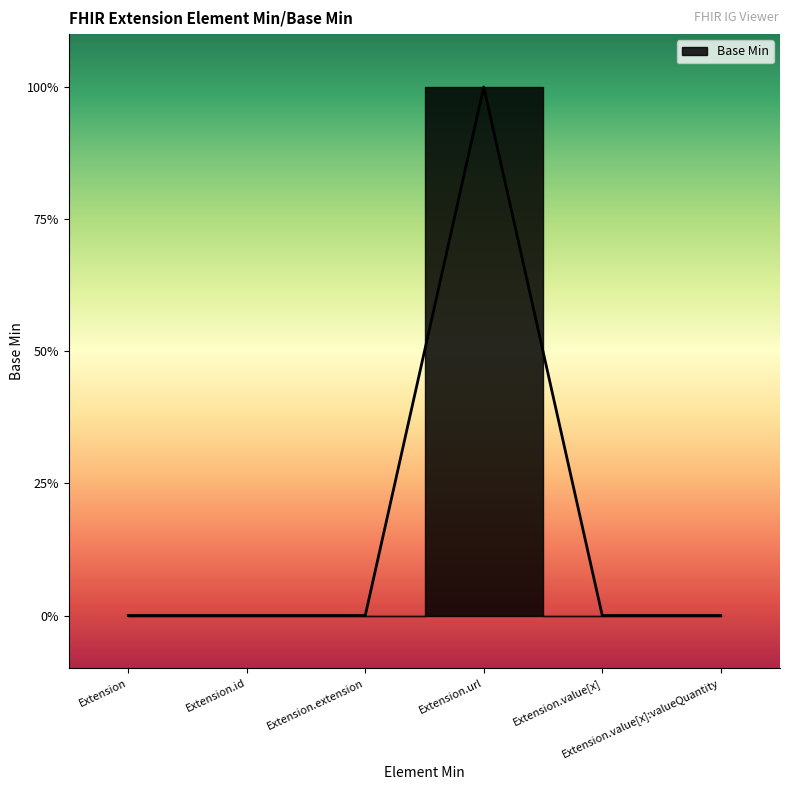

At which label is the value closest to 0?

Extension